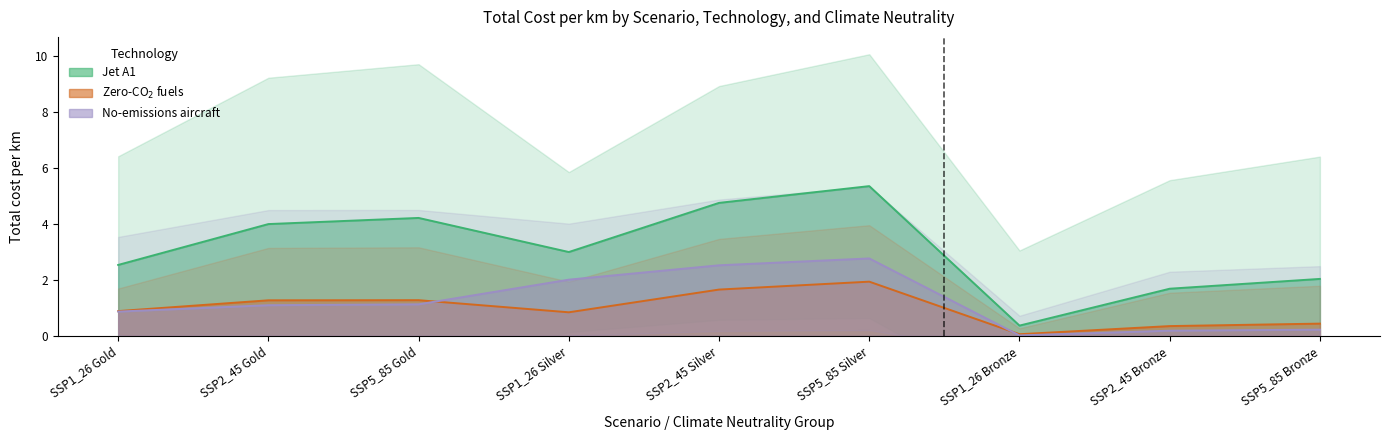

Does the chart have visible grid lines?

No